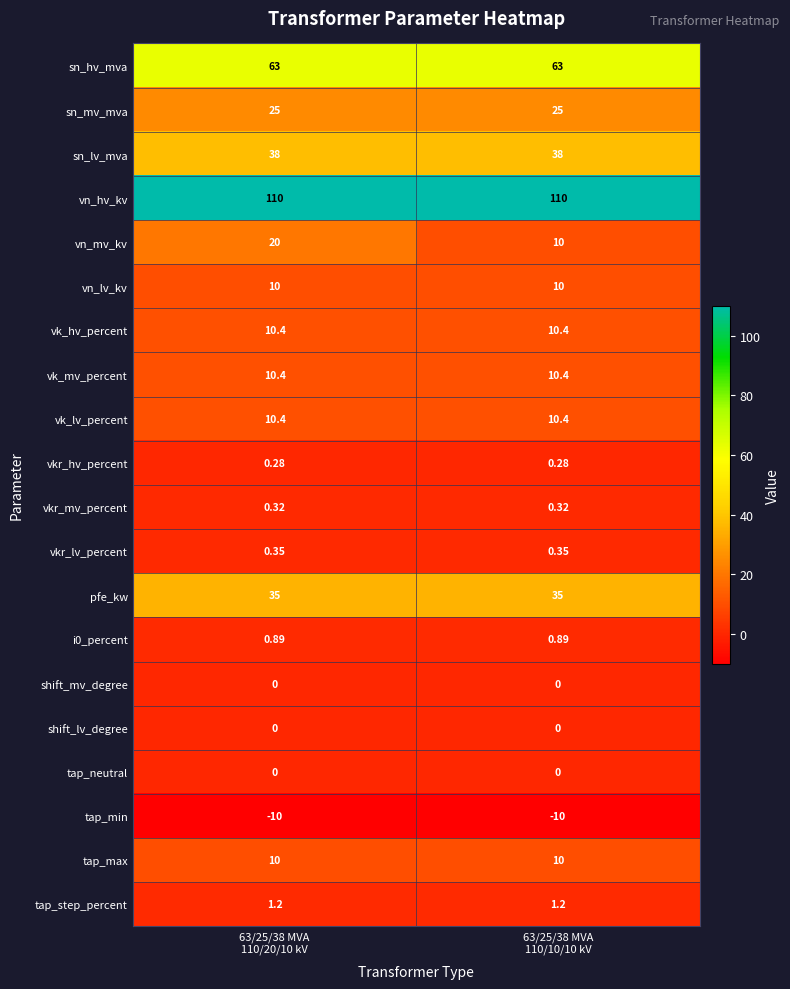

Which series has the largest range (max minus min)?

vn_mv_kv